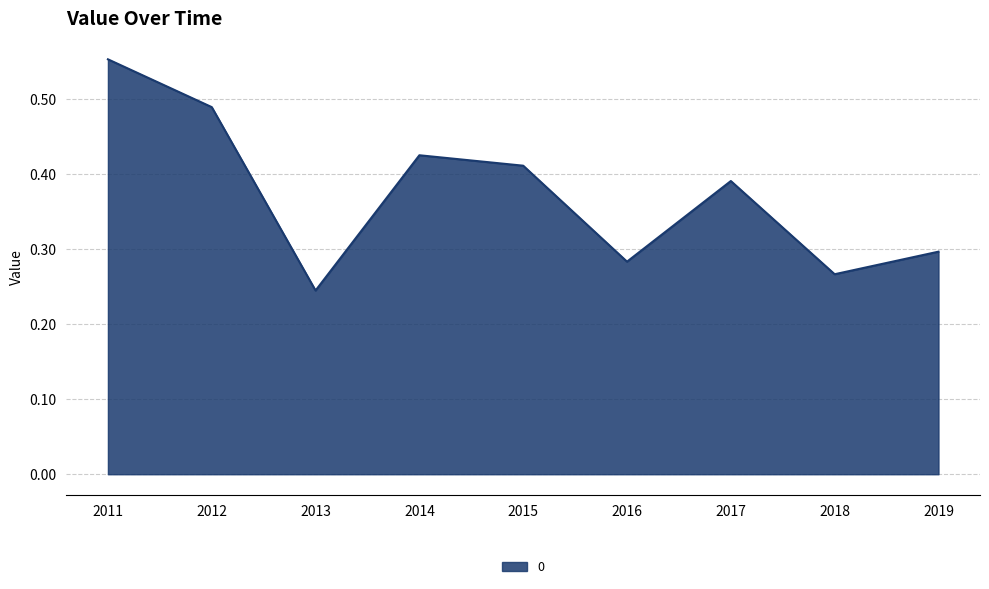

Rank the categories by value from highest to lowest.

2011, 2012, 2014, 2015, 2017, 2019, 2016, 2018, 2013